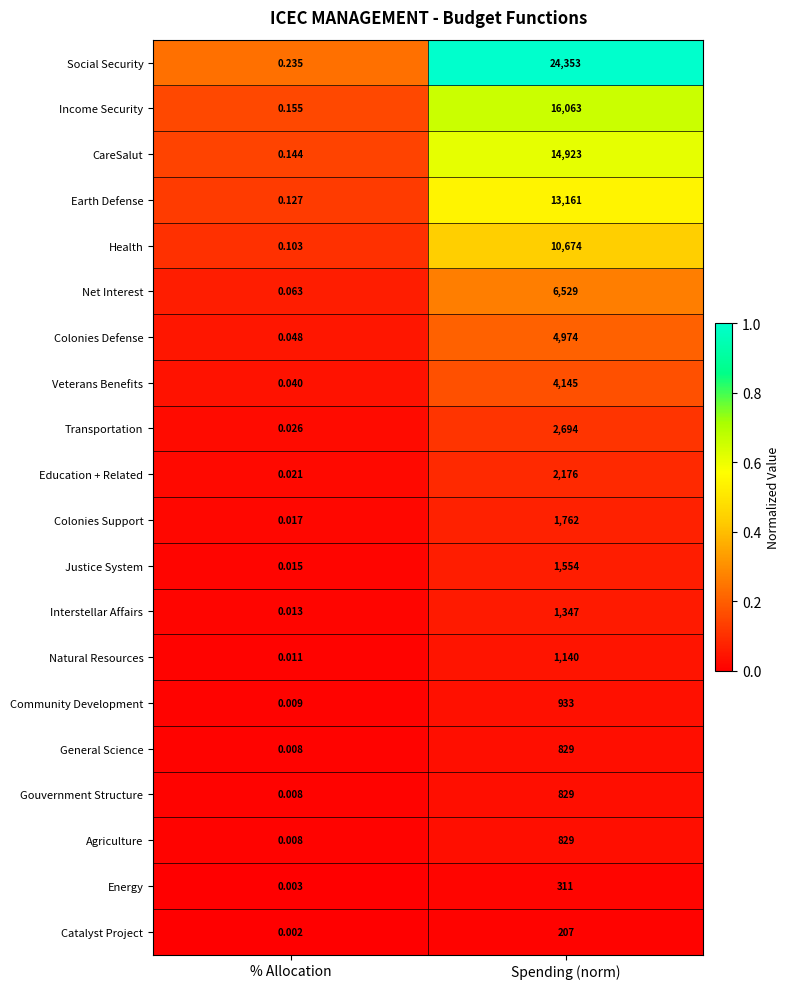

What is the greatest value displayed?

24353.0